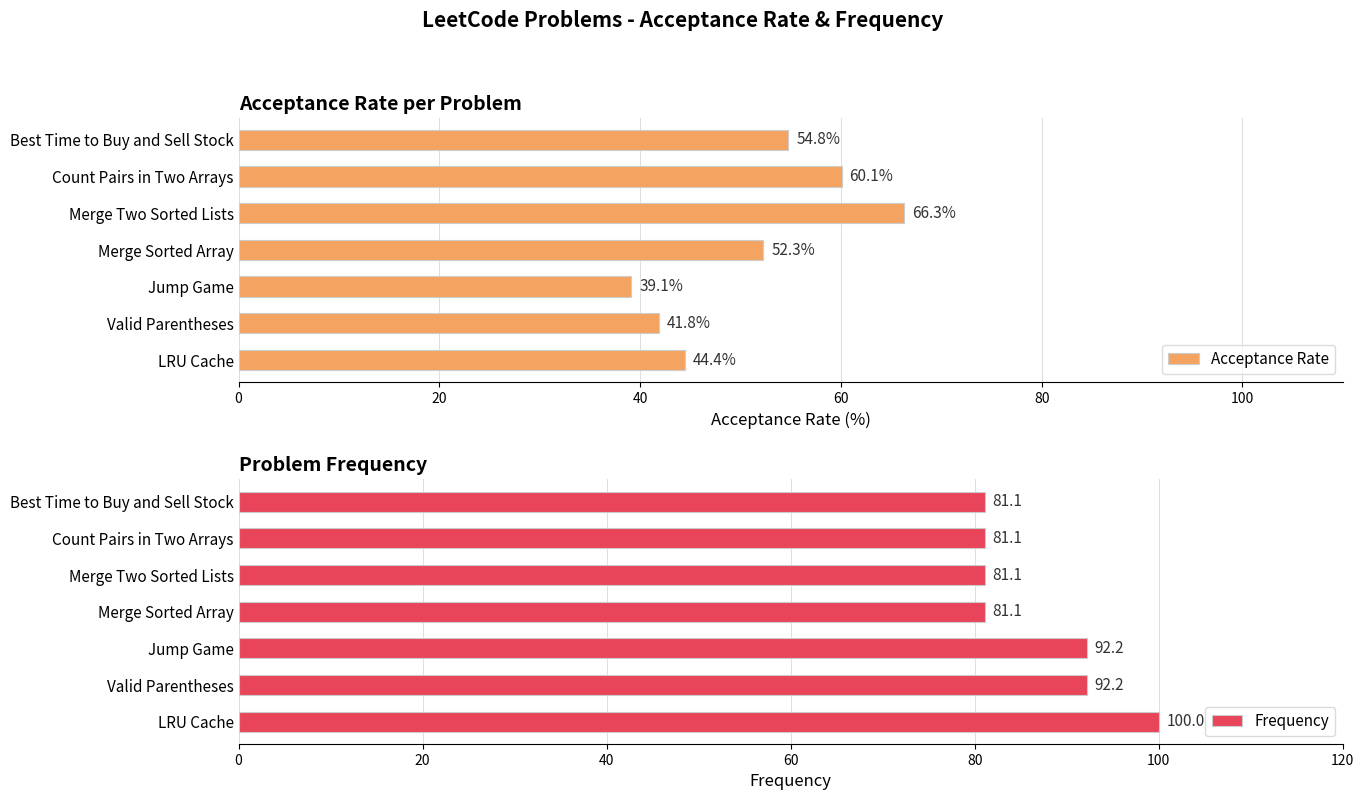

What is the lowest value of the Frequency series?

81.1